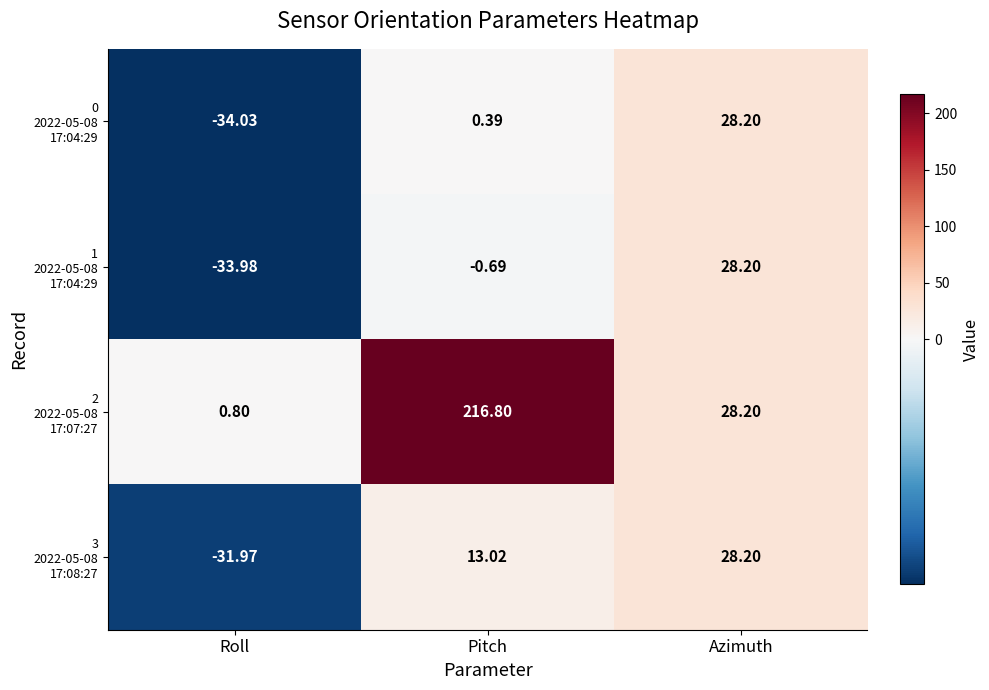

At which category is the sum across all series the highest?

Pitch